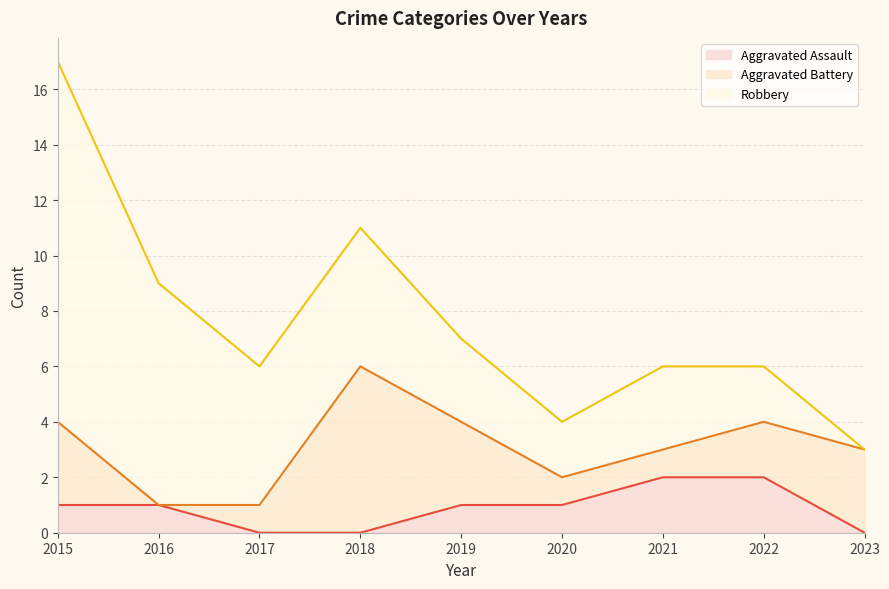

Reading right to left, extract all data points from this chart.

Aggravated Assault: 0	2	2	1	1	0	0	1	1
Aggravated Battery: 3	2	1	1	3	6	1	0	3
Robbery: 0	2	3	2	3	5	5	8	13